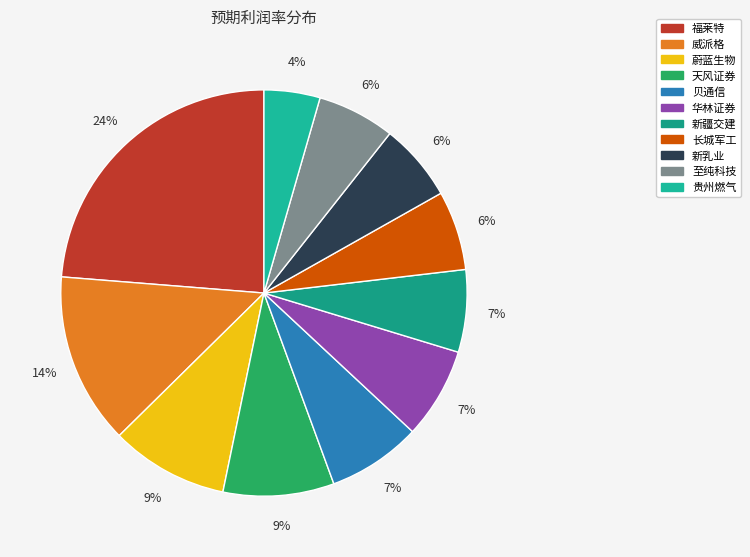

Count the number of slices in the pie.

11